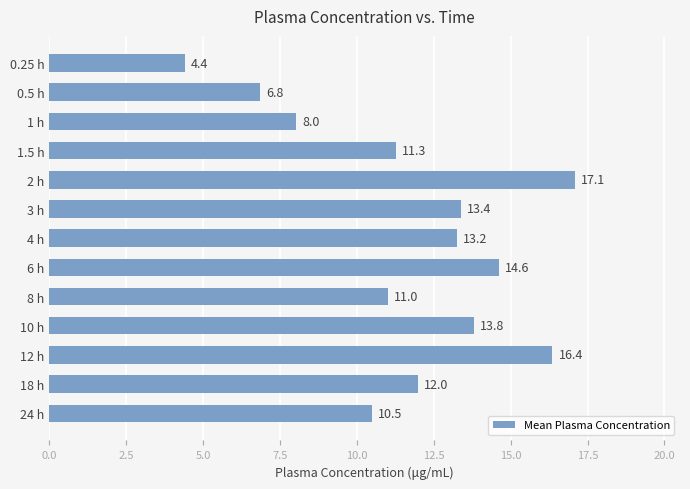

Reading top to bottom, transcribe all the data shown in this chart.

4.4	6.8	8.0	11.3	17.1	13.4	13.2	14.6	11.0	13.8	16.4	12.0	10.5